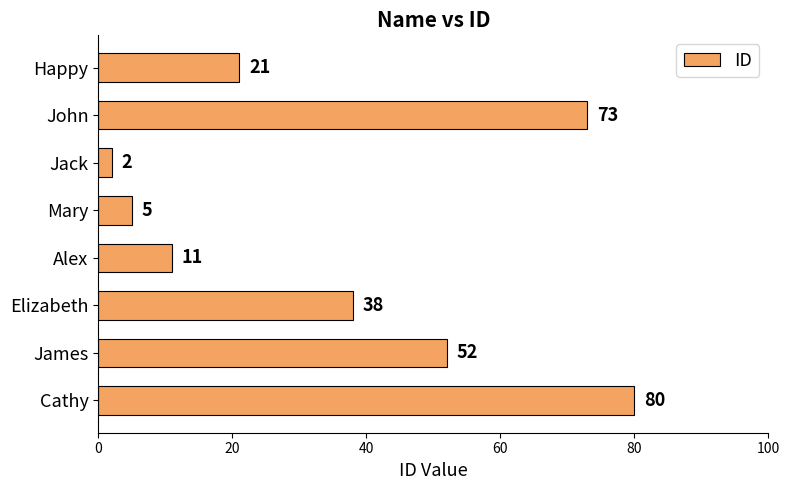

Is it true that the value at Elizabeth is 52?

False